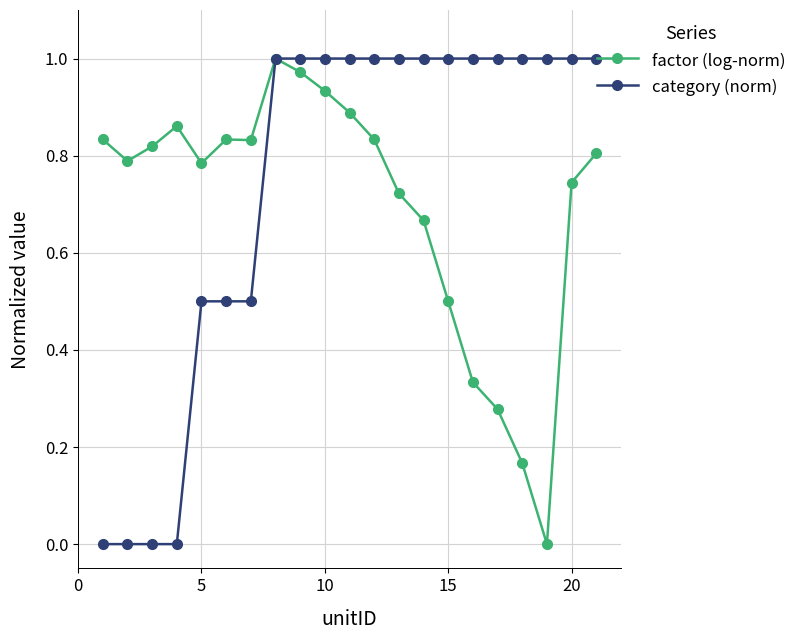

True or false: factor (log-norm) has more than 0 points higher than both neighbors.

True